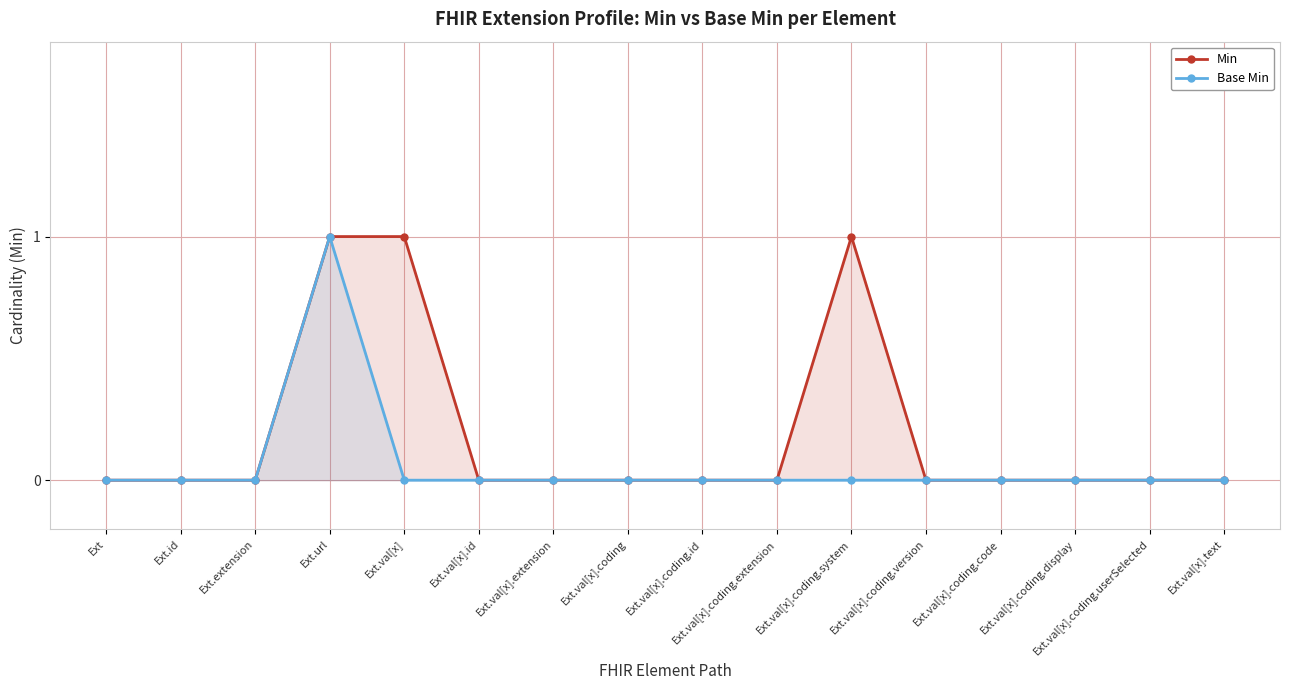

The value of Base Min at Ext.val[x].coding.userSelected is 0. True or false?

True